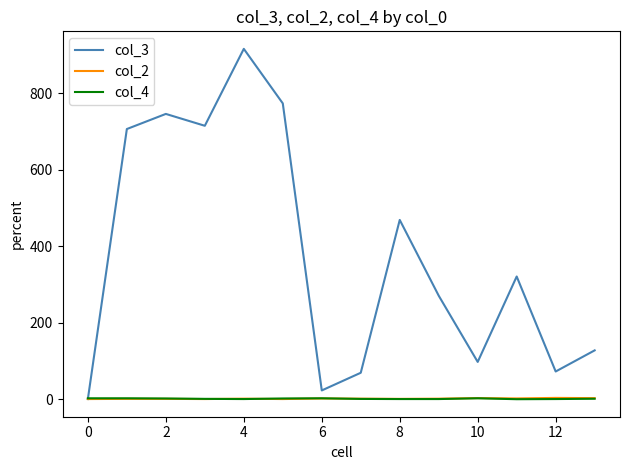

Does the chart display data point markers on the line(s)?

No